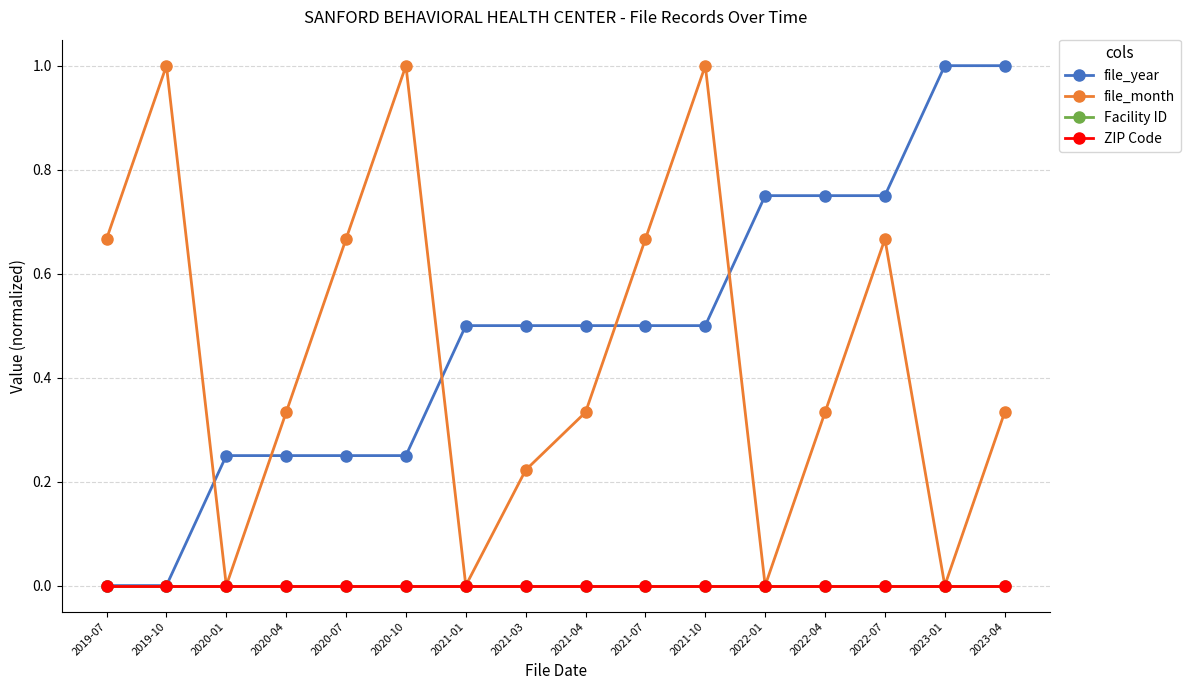

Does the chart have visible grid lines?

Yes